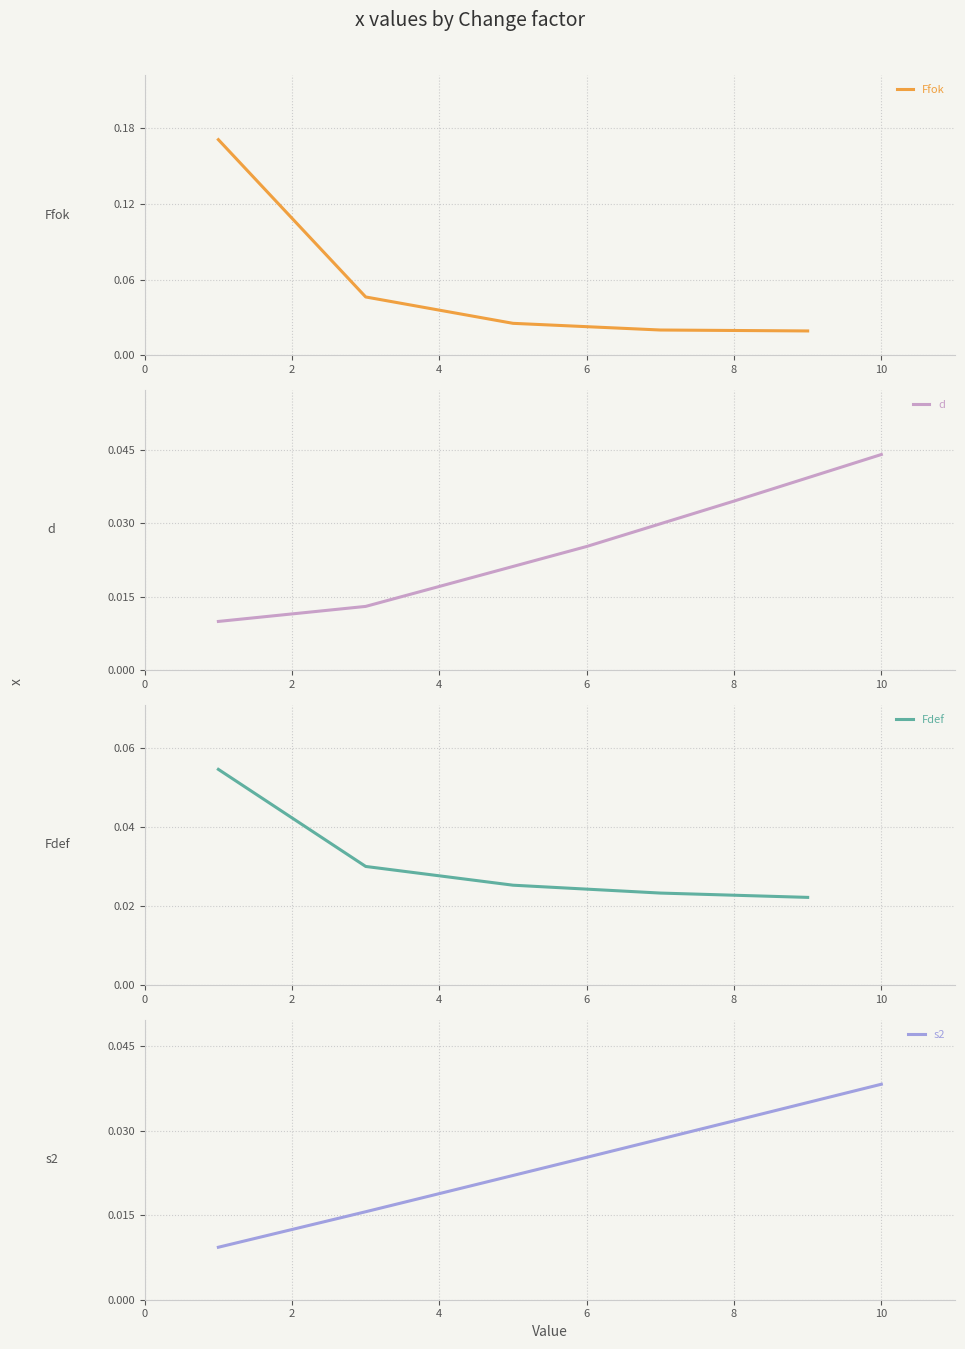

At which label does d reach its peak?

10